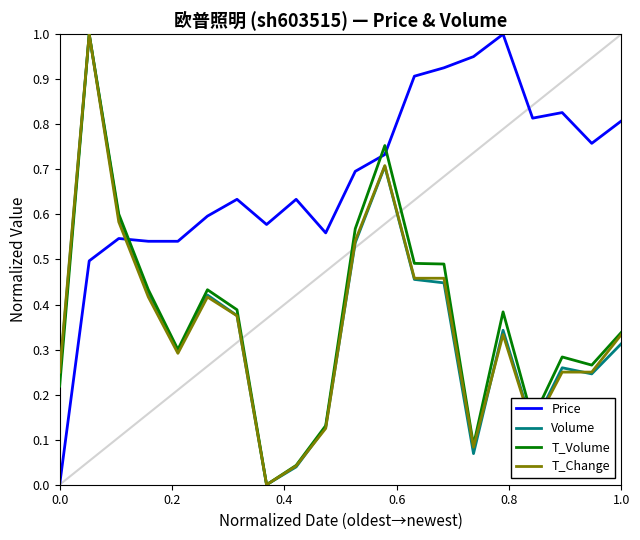

Which series ends up on top after the final intersection of T_Volume and Price?

Price